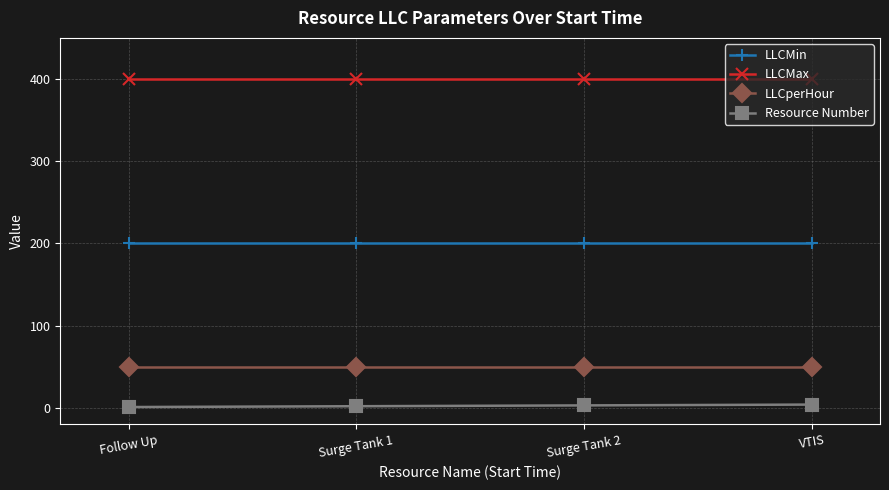

What is the sum of all LLCperHour values?

200